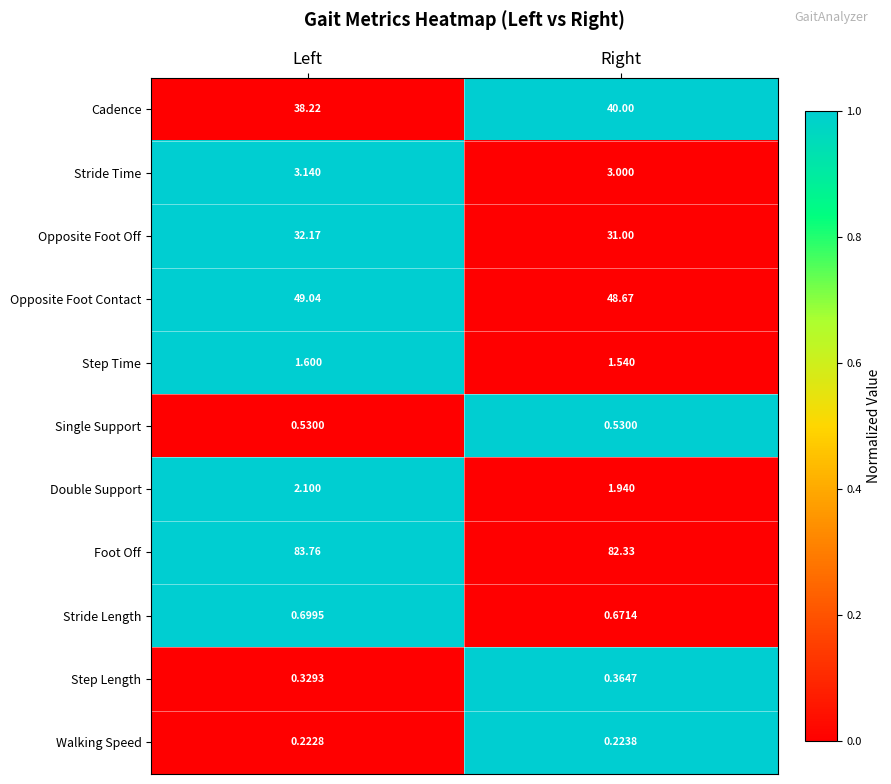

How many data points does each series have?

2